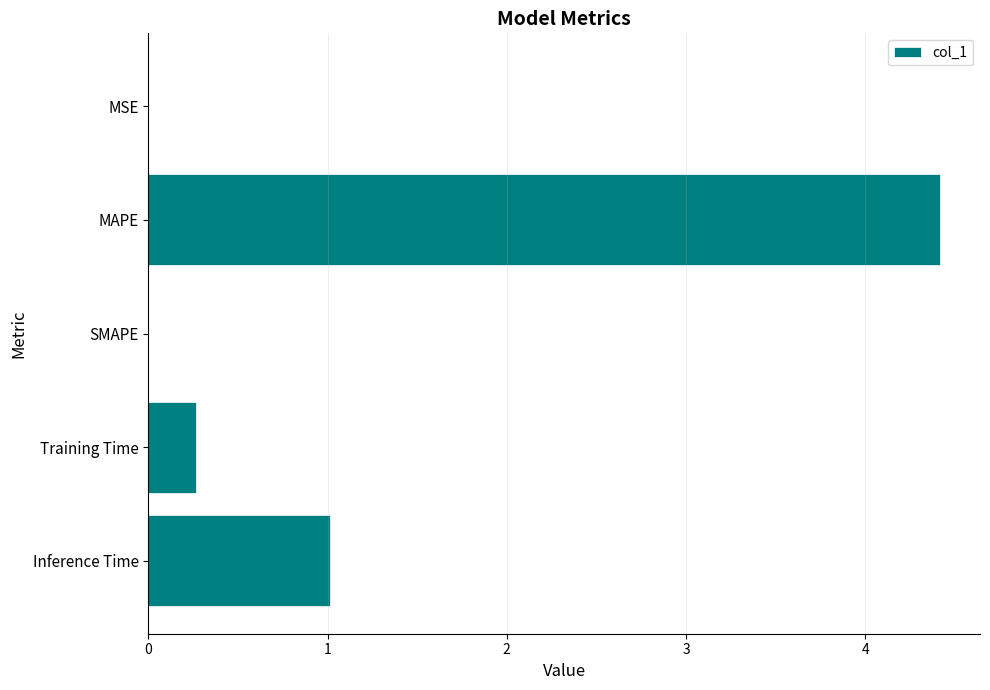

Which has a higher value, SMAPE or Training Time?

Training Time